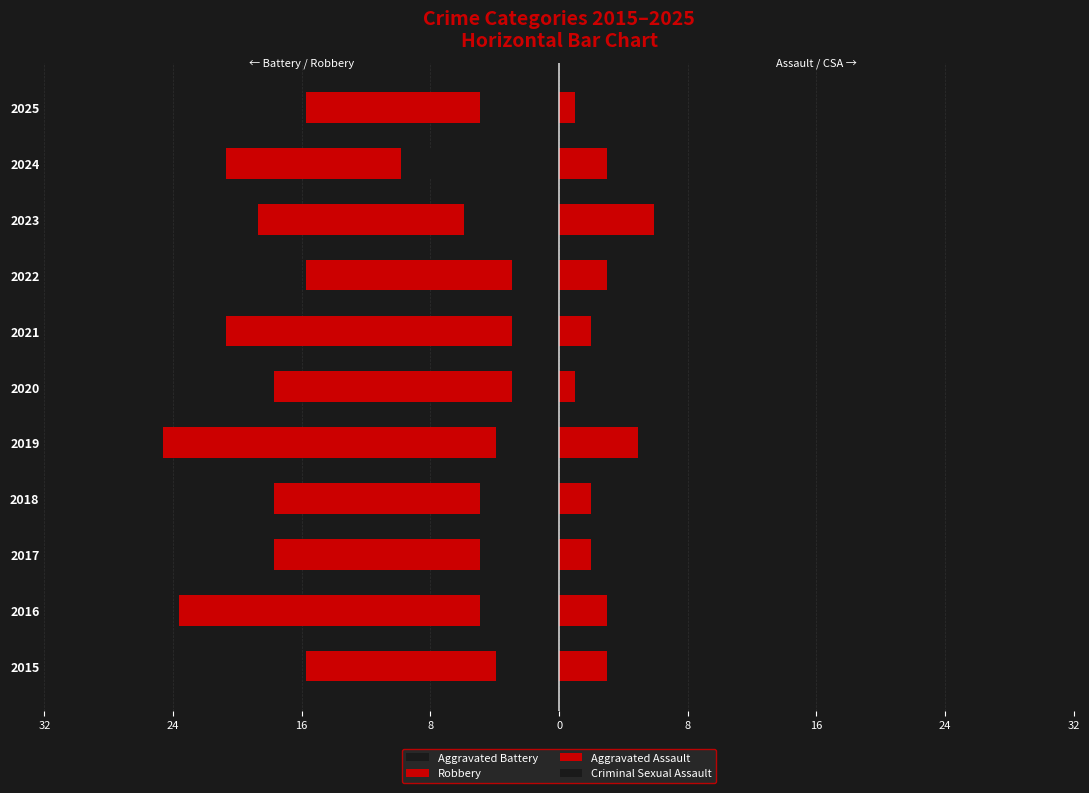

Where is Criminal Sexual Assault nearest to the value 1?

2015